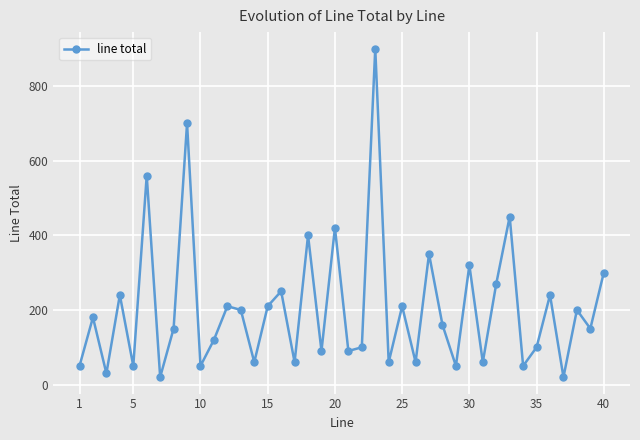

How many interior local peaks (higher than both neighbors) does the data have?

15